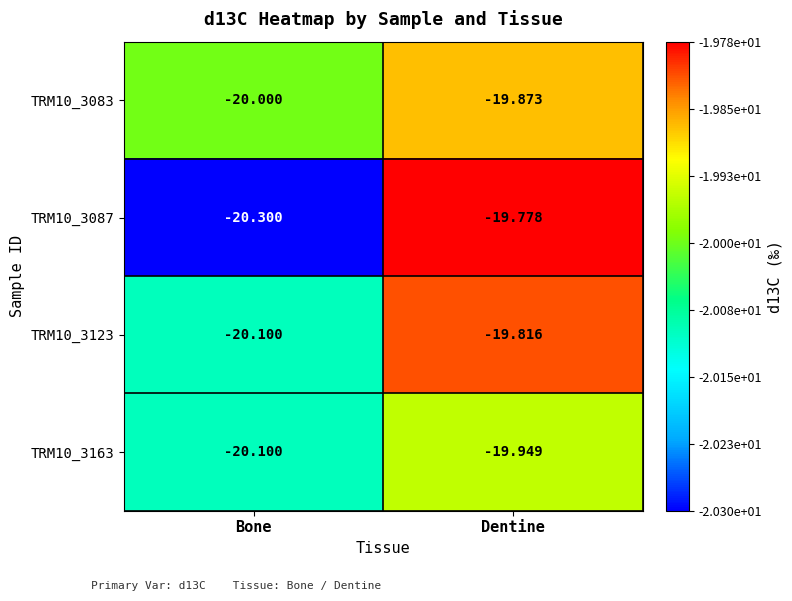

Rank the categories by TRM10_3087 value from highest to lowest.

Dentine, Bone